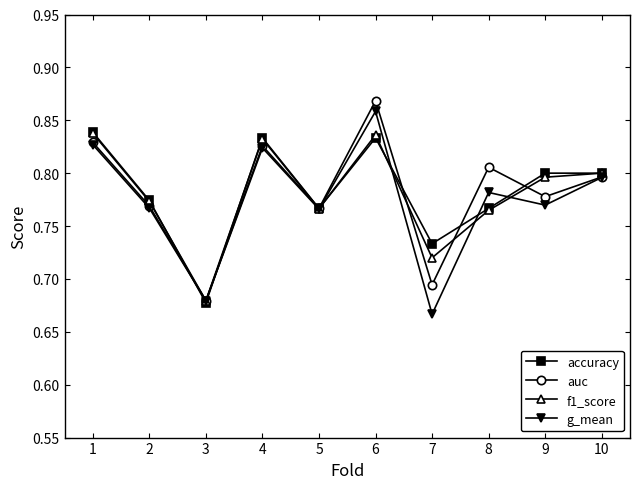

How many interior local peaks does the f1_score series have?

2